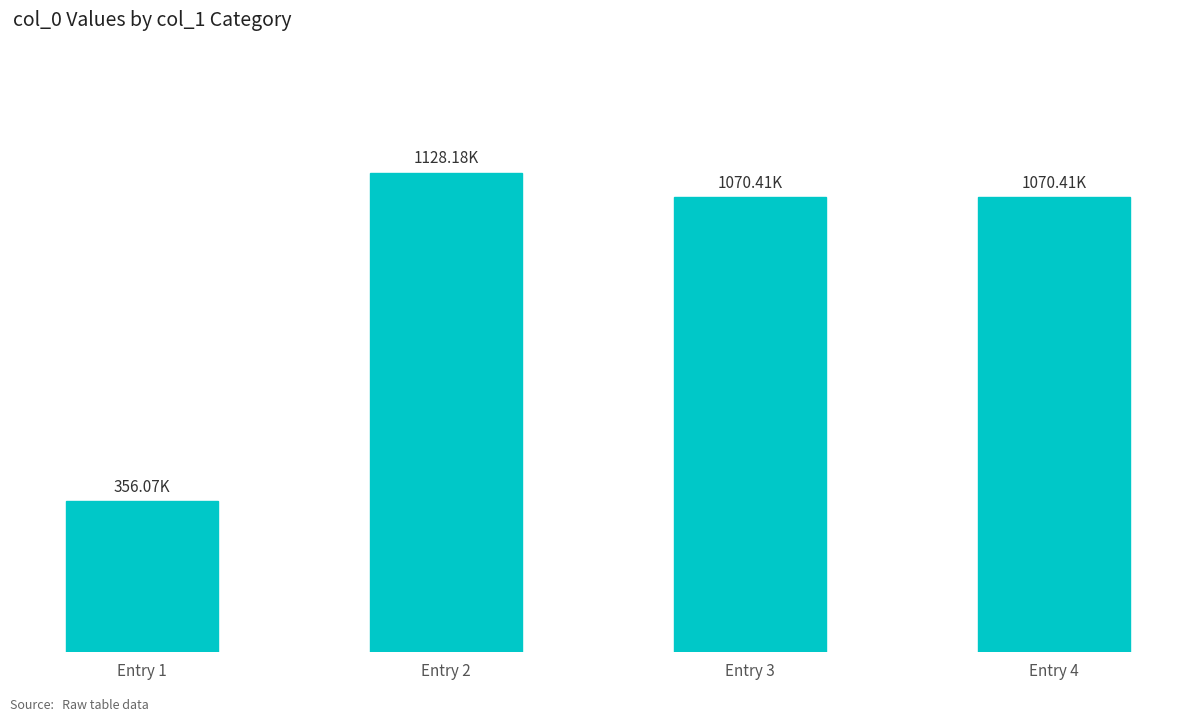

List the labels in order of value, largest first.

Entry 2, Entry 4, Entry 3, Entry 1